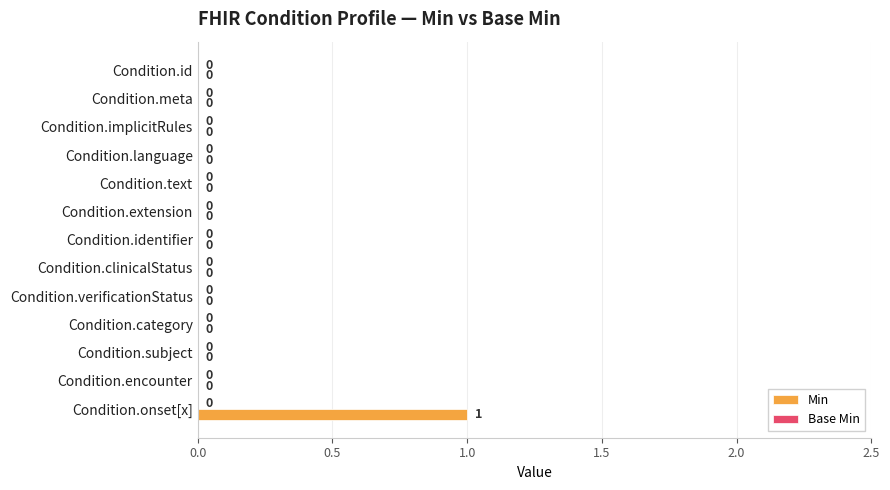

How many values are between 0 and 1?

13